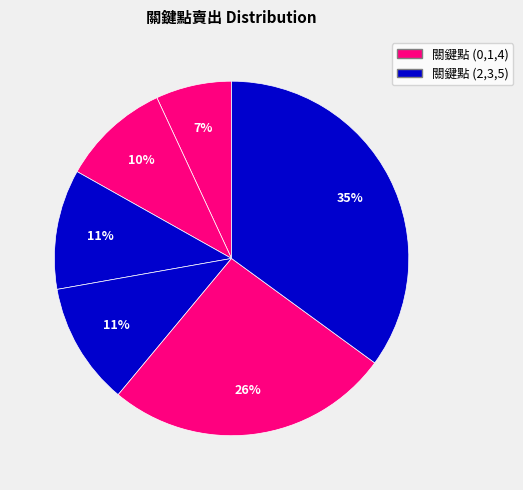

How many segments does this pie chart have?

6